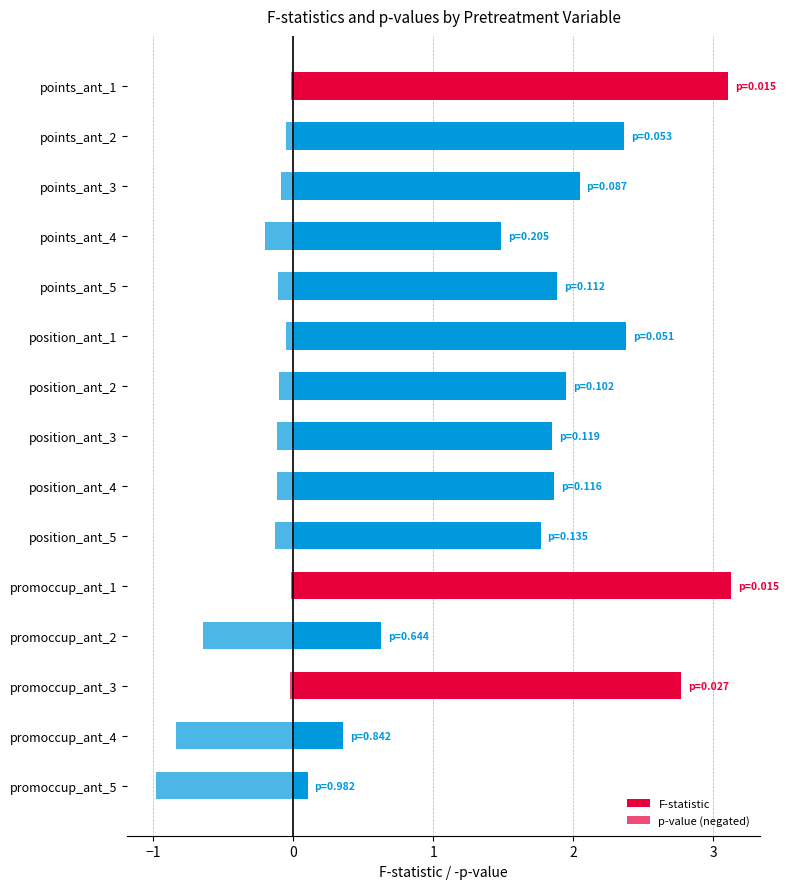

What is the difference between the F-statistic values at promoccup_ant_1 and points_ant_3?

1.1